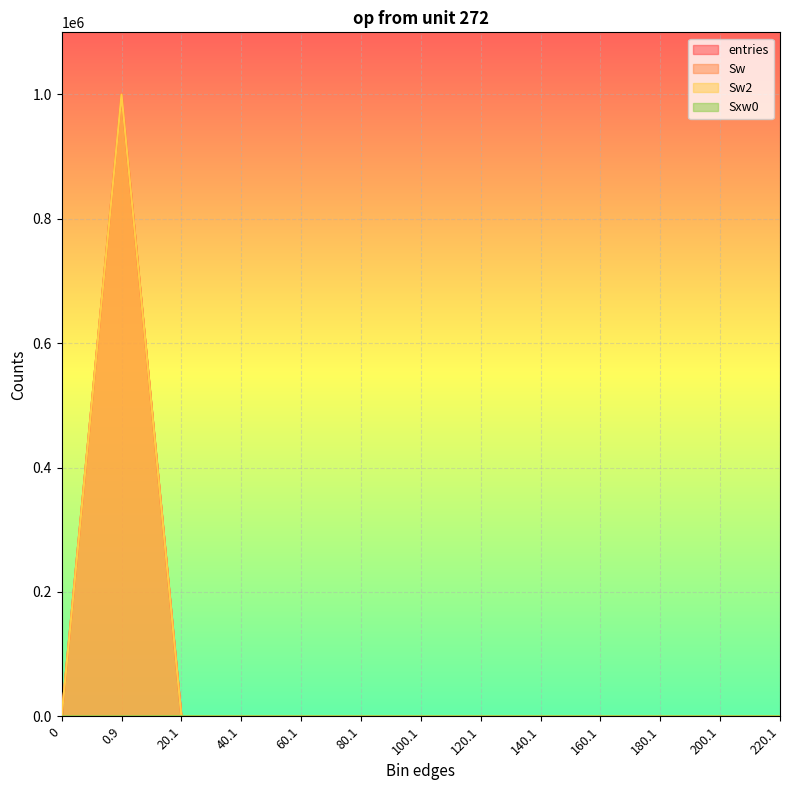

What position from the left is 80.1?

6